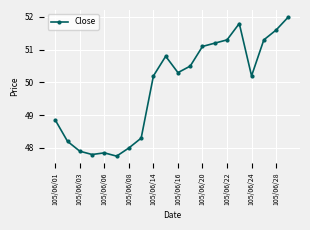

How many lines are shown in the chart?

1